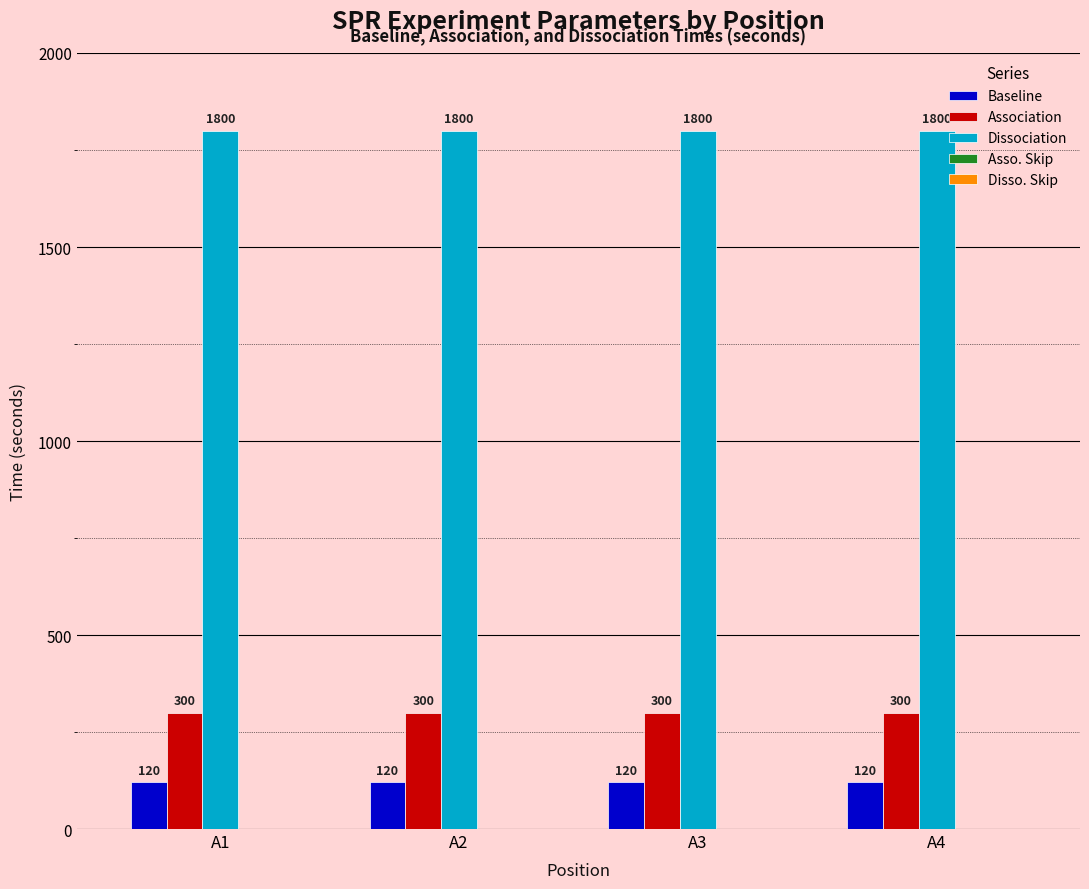

What is the total value across all series at A4?

2220